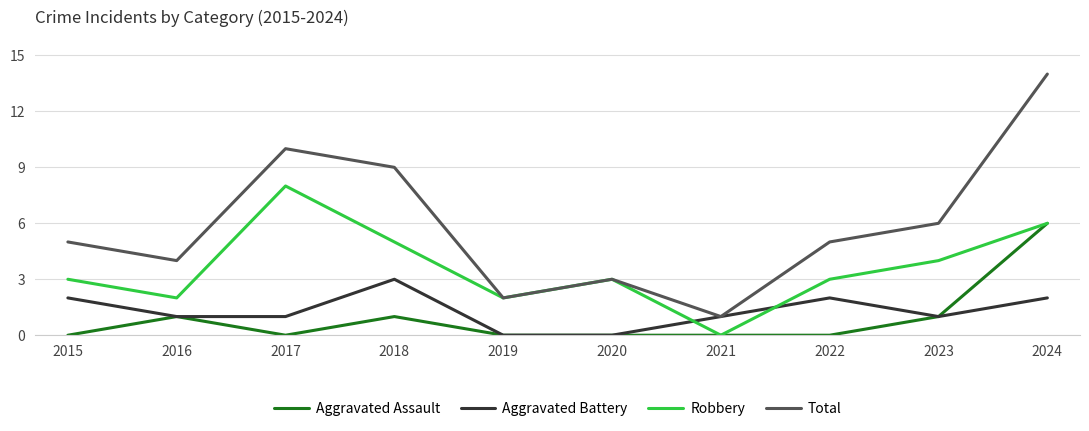

What is the difference between the highest and lowest values at 2020?

3